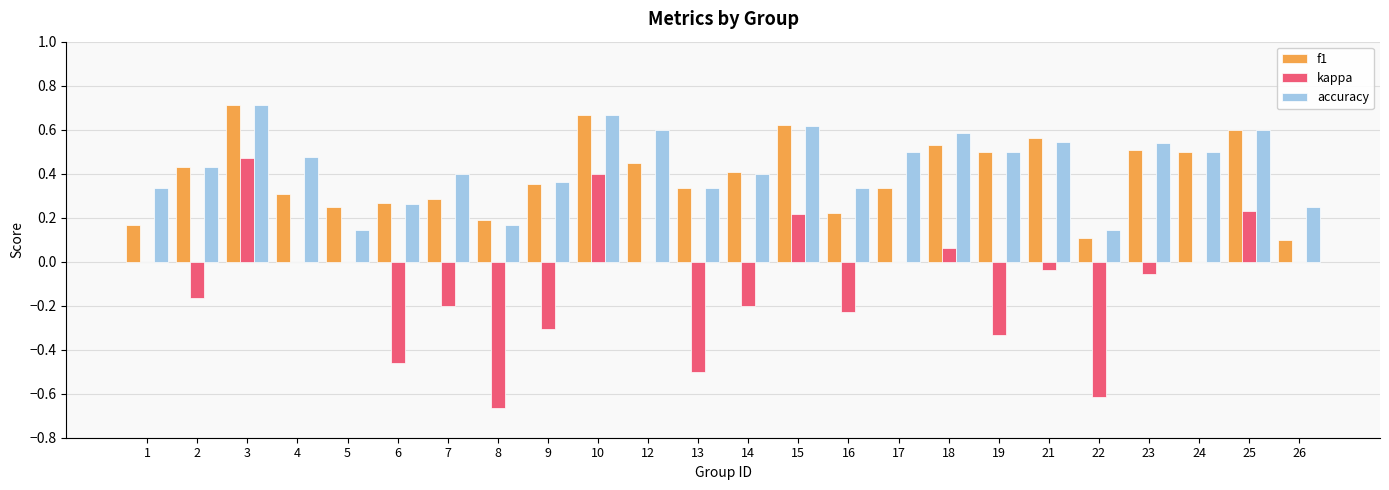

How many data points does each series have?

24